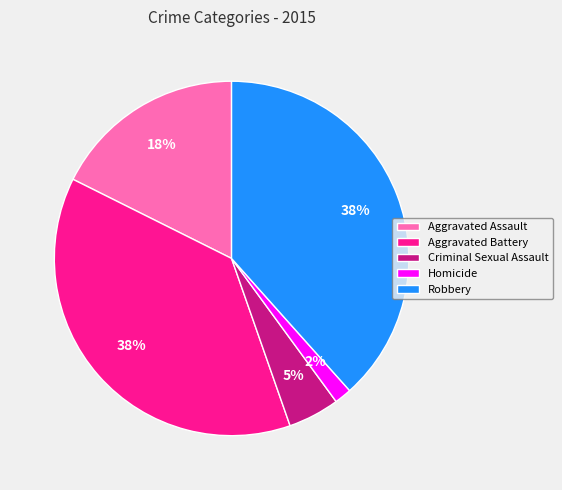

How many slices are in this pie chart?

5